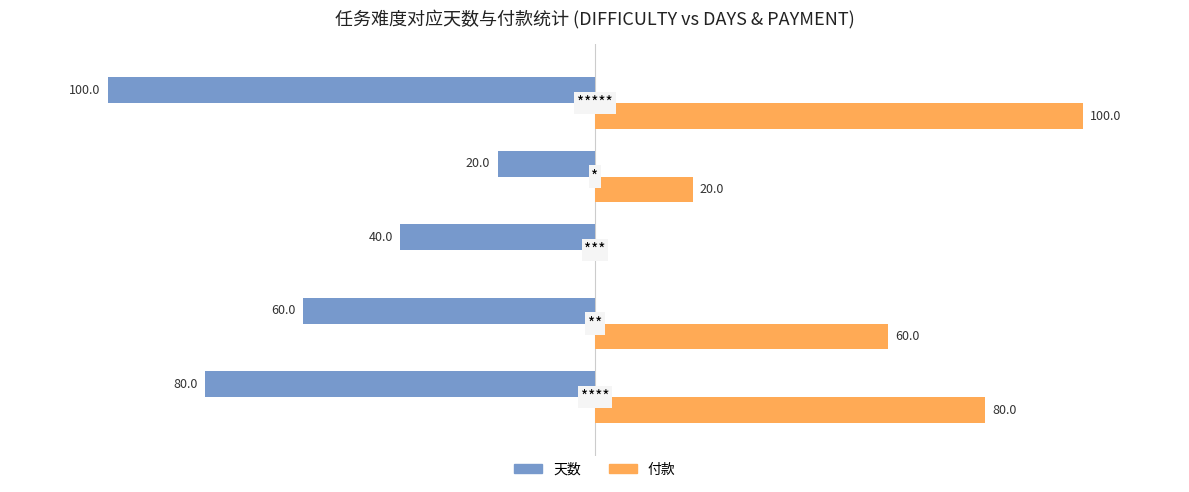

Which series has the largest total across all categories?

付款